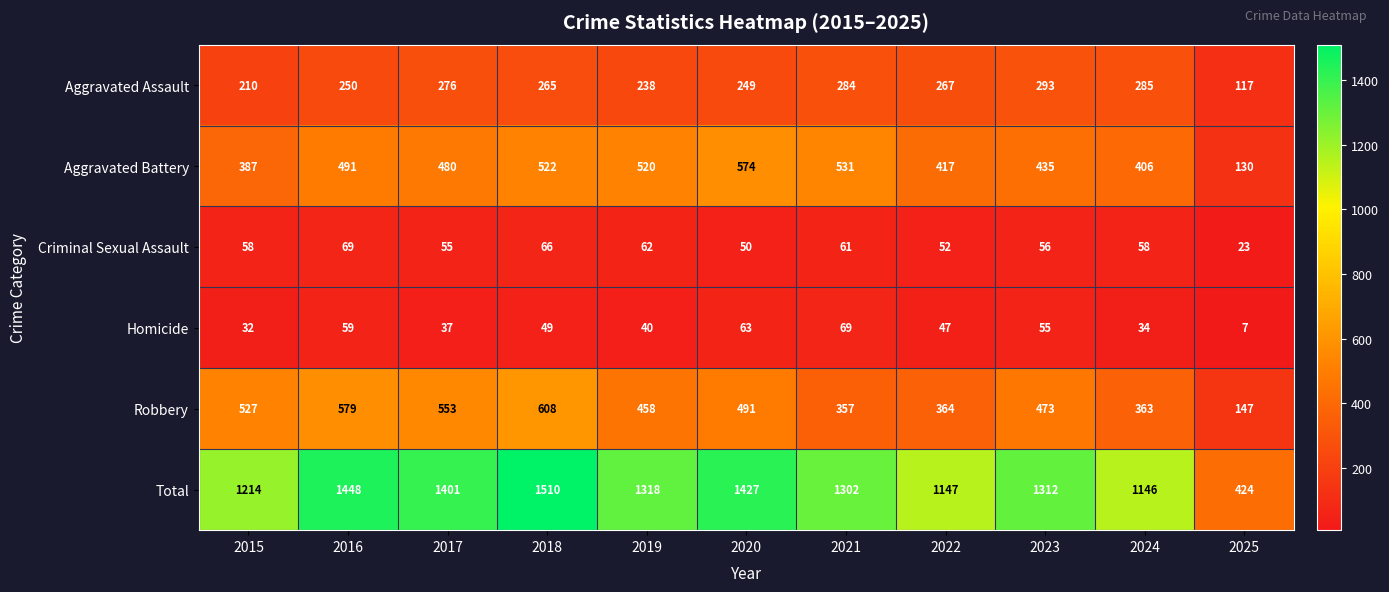

Count the number of categories in the chart.

11